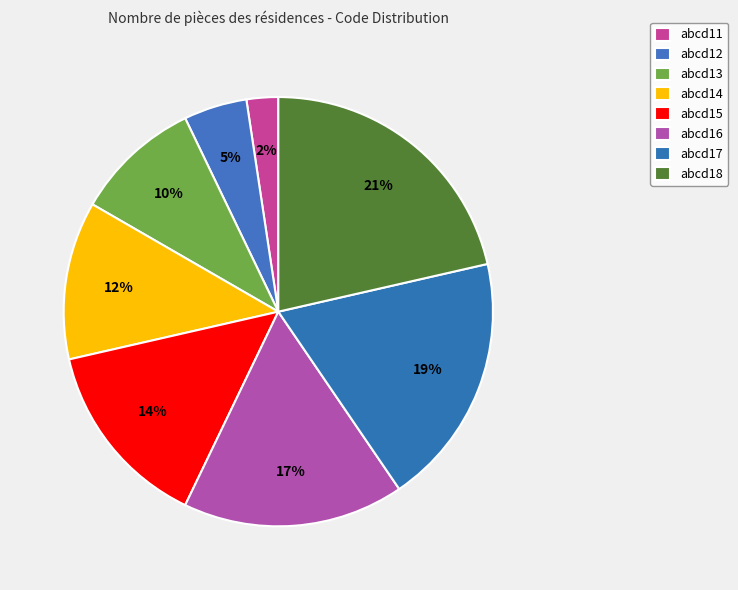

Combined, what portion of the pie is abcd16 and abcd17?

35.7%